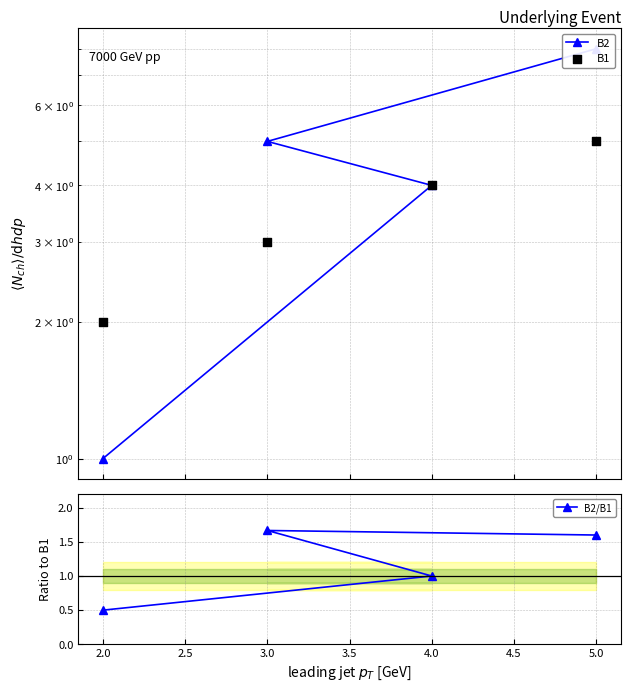

Which series has the widest spread of Y values?

B2